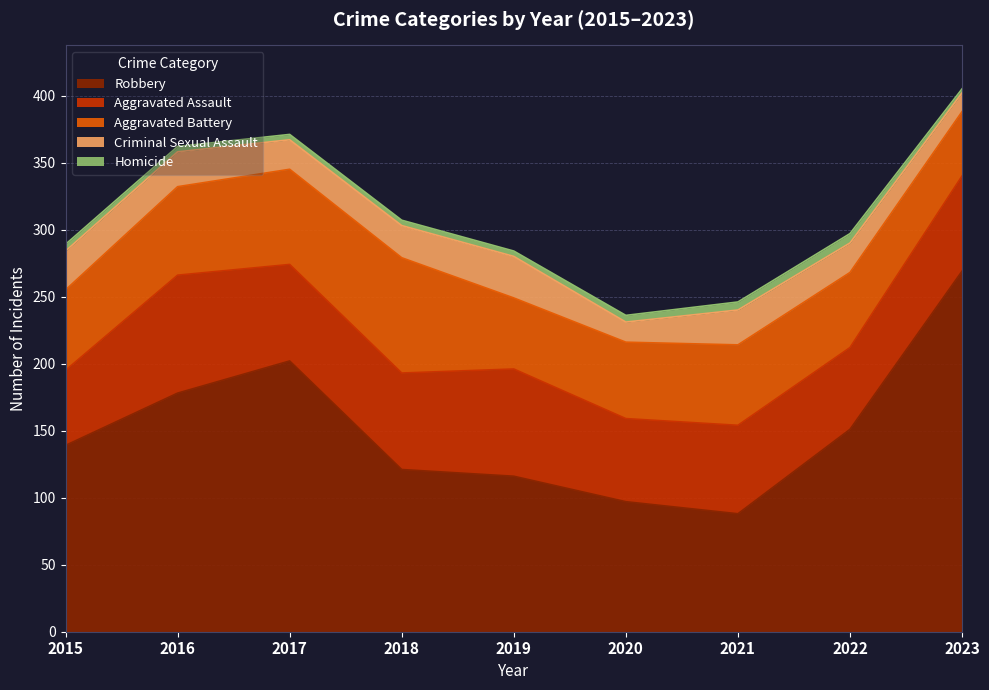

What is the minimum value shown in the chart?

3